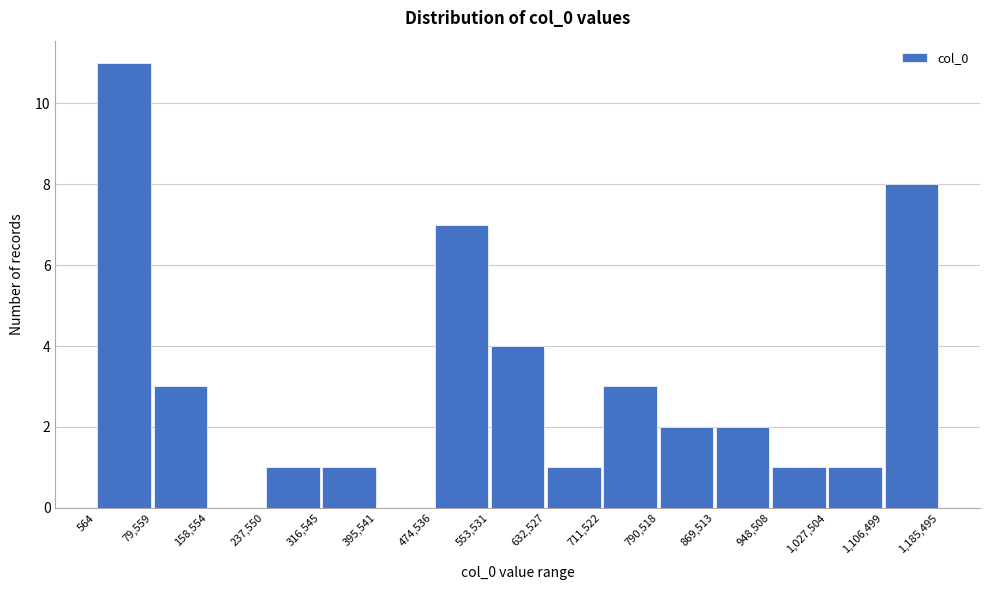

Which range on the x-axis has the tallest bar?

564 to 79,559